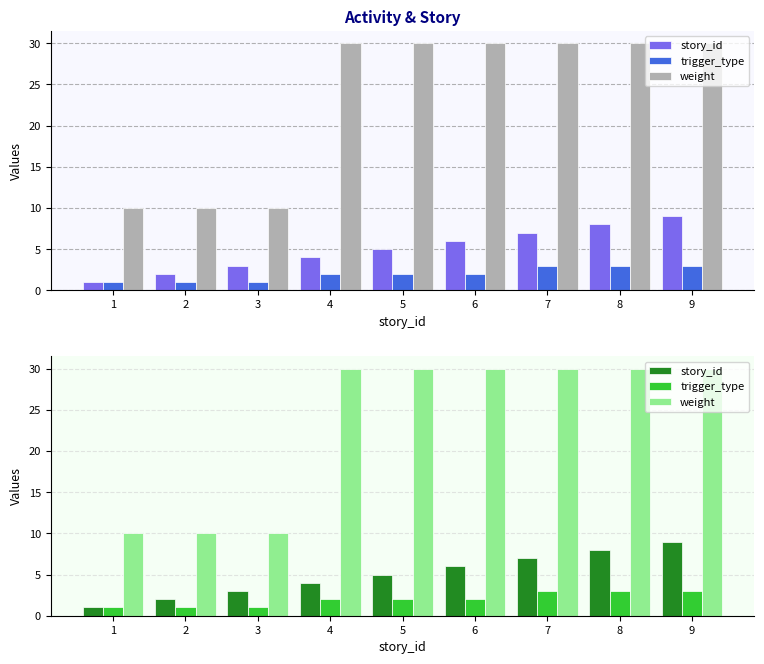

What is the maximum value for trigger_type?

3